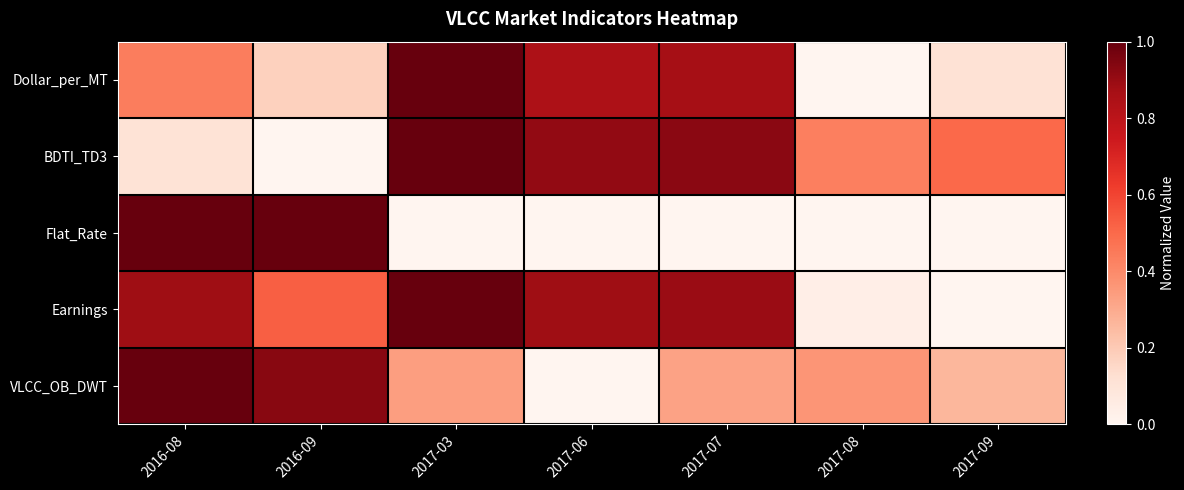

Reading left to right, transcribe all the data shown in this chart.

Dollar_per_MT: 2016-08=0.4	2016-09=0.2	2017-03=1.0	2017-06=0.8	2017-07=0.9	2017-08=0.0	2017-09=0.1
BDTI_TD3: 2016-08=0.1	2016-09=0.0	2017-03=1.0	2017-06=0.9	2017-07=0.9	2017-08=0.4	2017-09=0.5
Flat_Rate: 2016-08=1.0	2016-09=1.0	2017-03=0.0	2017-06=0.0	2017-07=0.0	2017-08=0.0	2017-09=0.0
Earnings: 2016-08=0.9	2016-09=0.5	2017-03=1.0	2017-06=0.9	2017-07=0.9	2017-08=0.0	2017-09=0.0
VLCC_OB_DWT: 2016-08=1.0	2016-09=0.9	2017-03=0.3	2017-06=0.0	2017-07=0.3	2017-08=0.4	2017-09=0.3